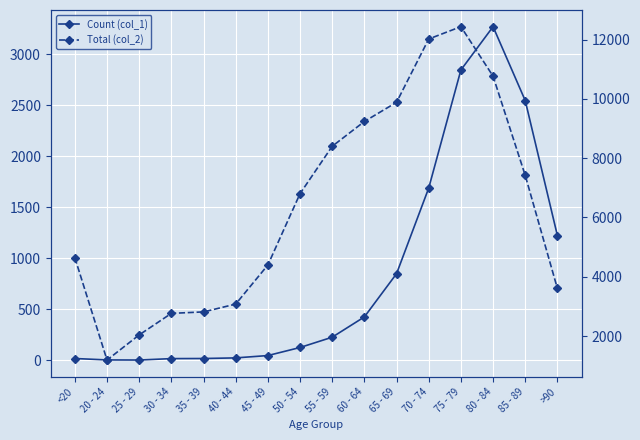

What is the difference between the highest and lowest values at 45 - 49?

4349